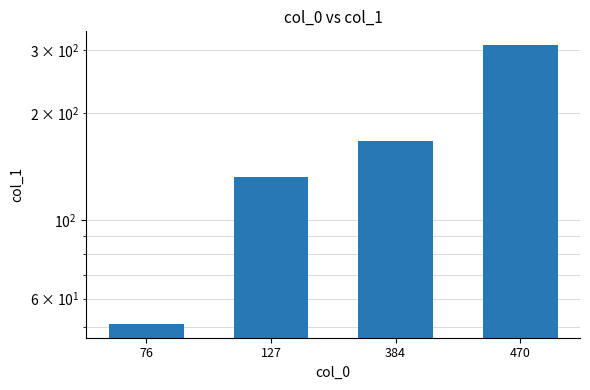

What is the value of the 3rd bar from the left?

167